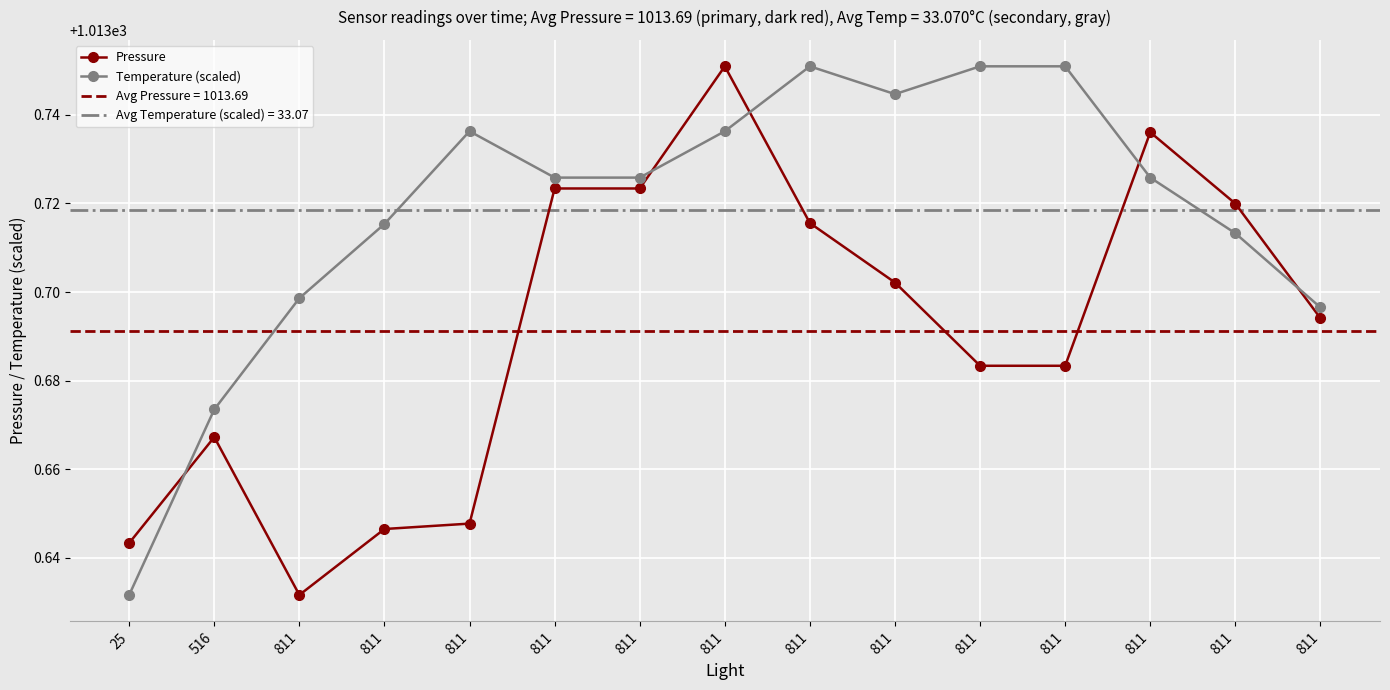

Between 811 and 811, which series saw the biggest shift?

Pressure